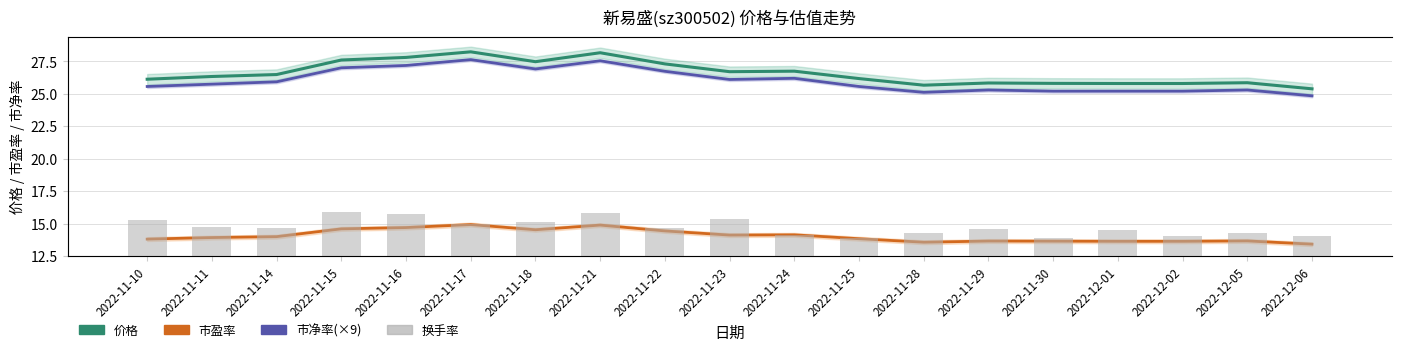

What are all the series names shown in the legend?

价格, 市盈率, 市净率(×9), 换手率